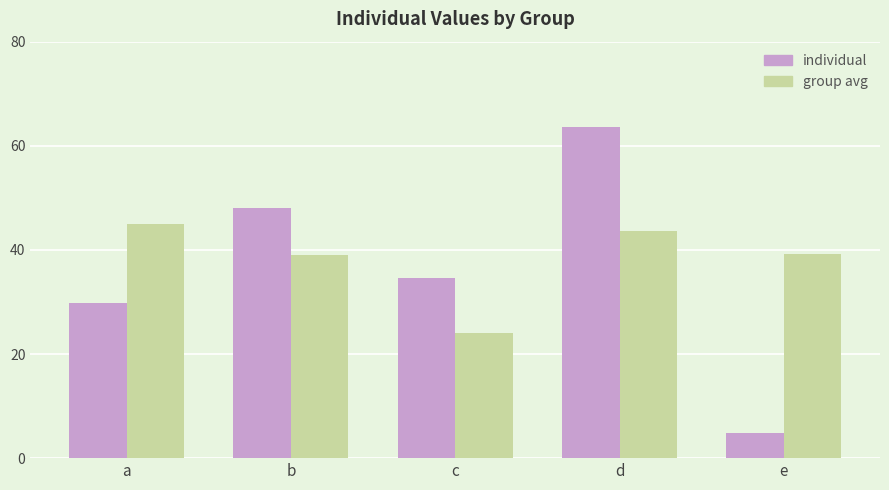

List the series in order of their peak value, lowest first.

group avg, individual